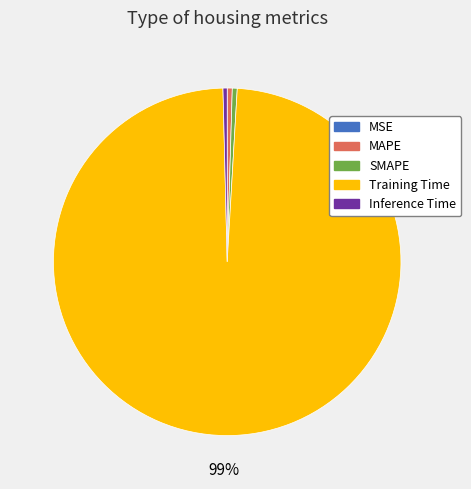

Between Training Time and Inference Time, which is larger?

Training Time